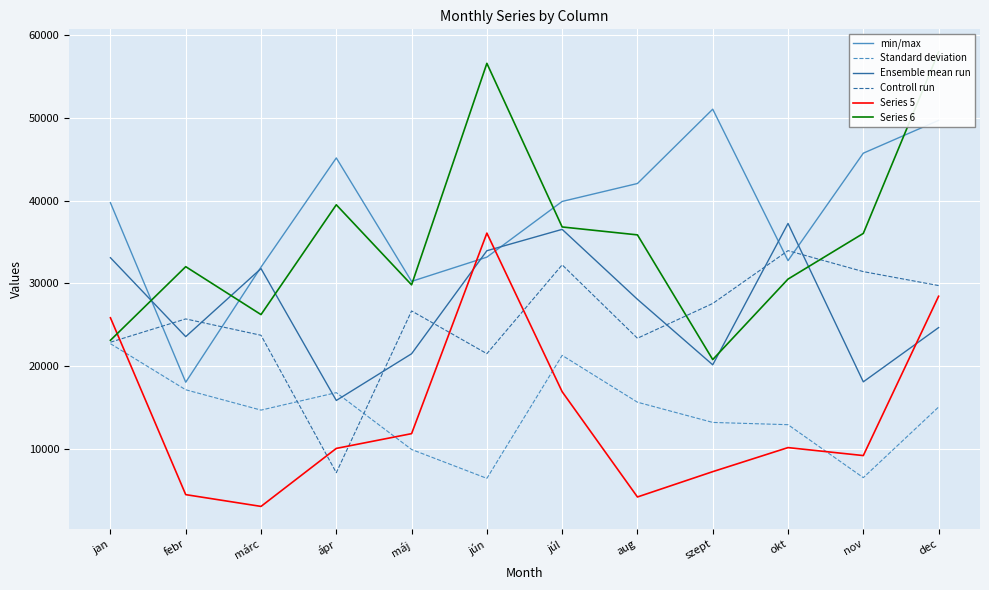

What is the maximum value for Series 6?

57936